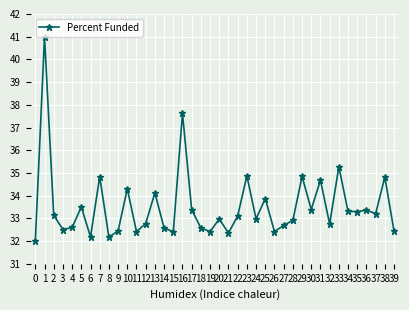

True or false: the data has more than 0 interior local peaks.

True